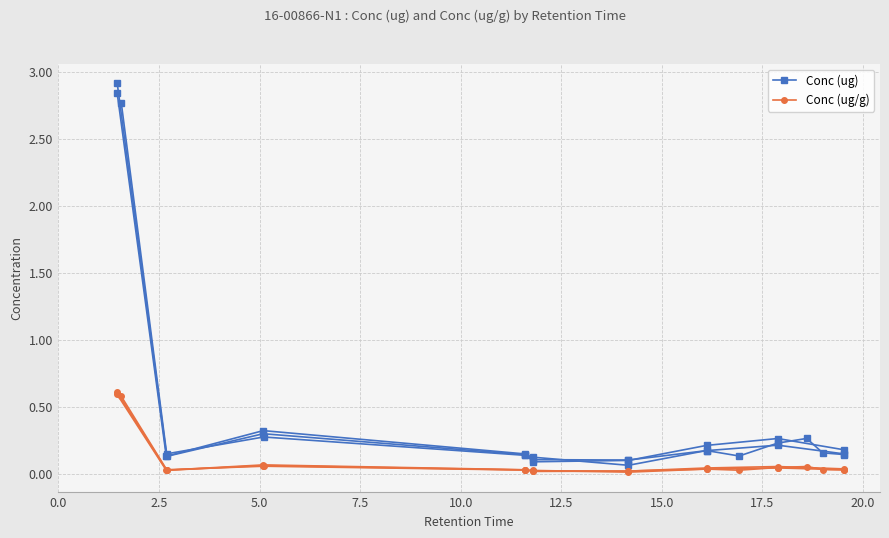

In Conc (ug/g), how many points are lower than both neighbors (excluding endpoints)?

2